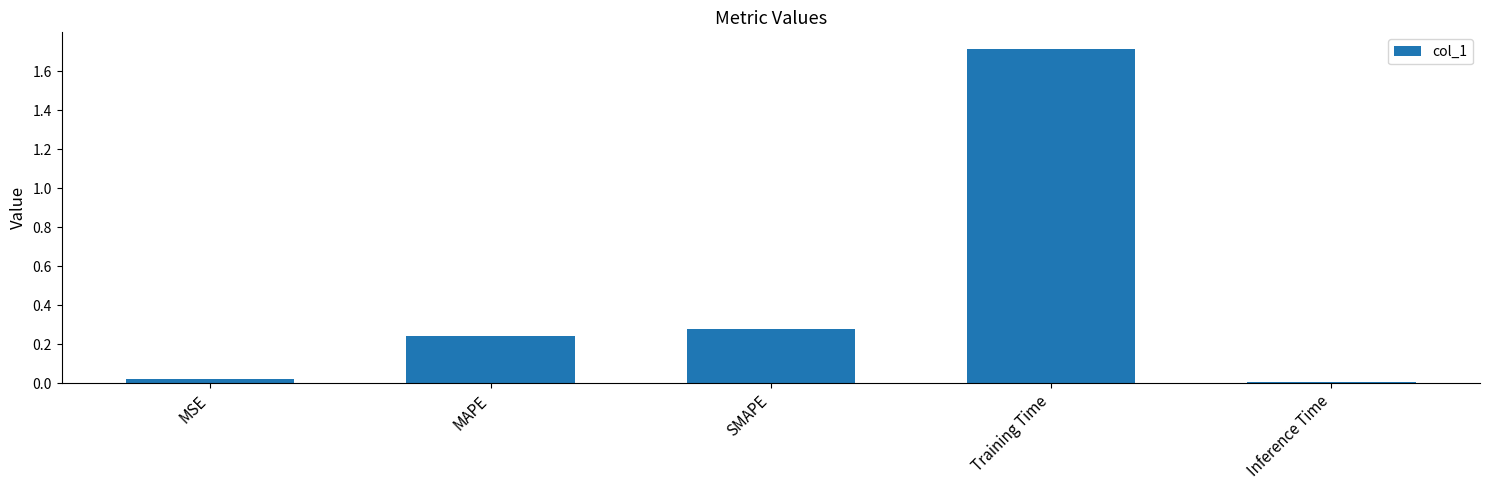

Rank the categories by value from highest to lowest.

Training Time, SMAPE, MAPE, MSE, Inference Time